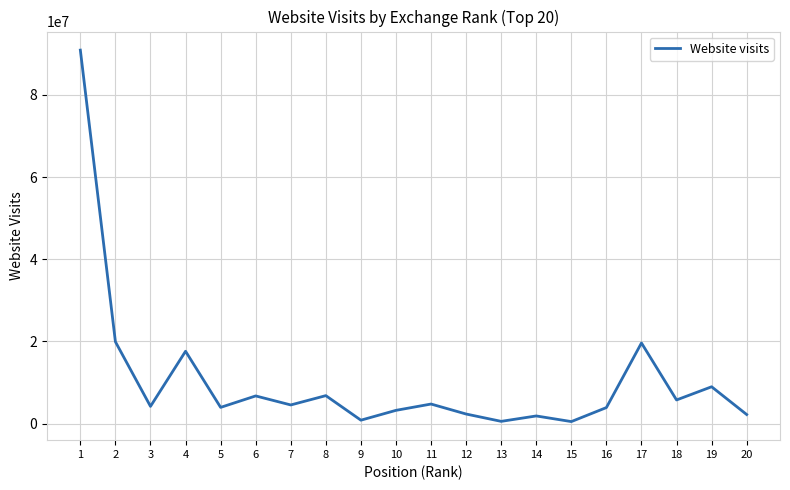

What is the sum of all values?

209489421